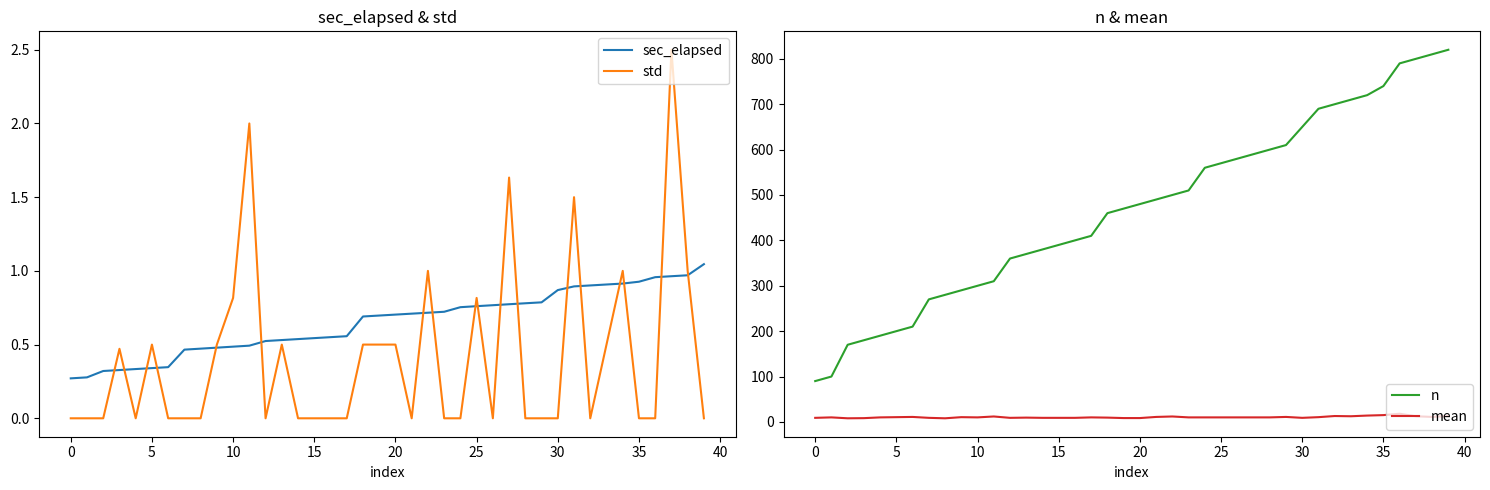

True or false: n and sec_elapsed intersect in this chart.

False